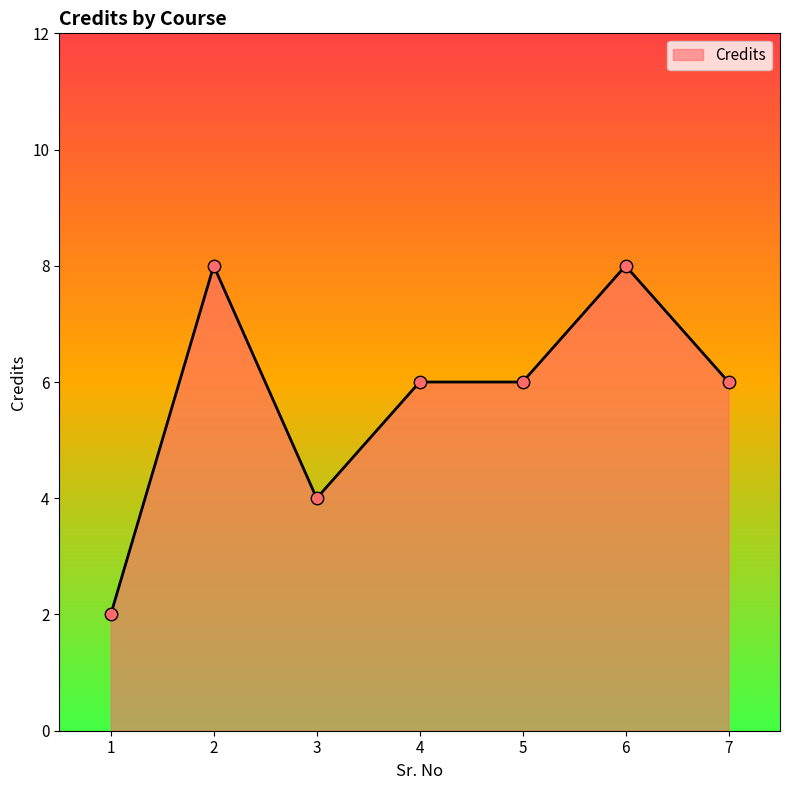

What is the change in value from 1 to 3?

+2